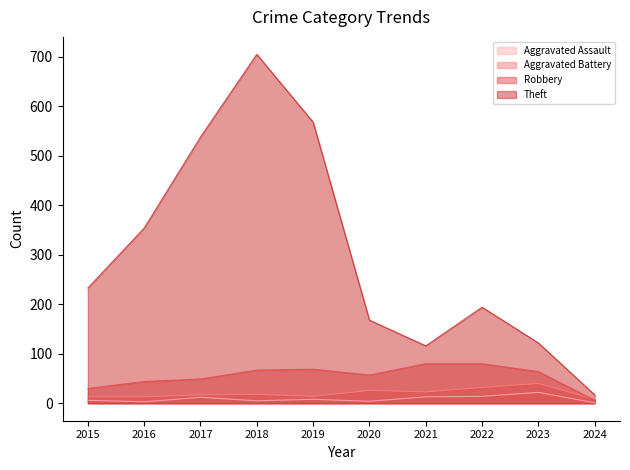

What is the difference between the maximum and minimum values in the Robbery series?

74